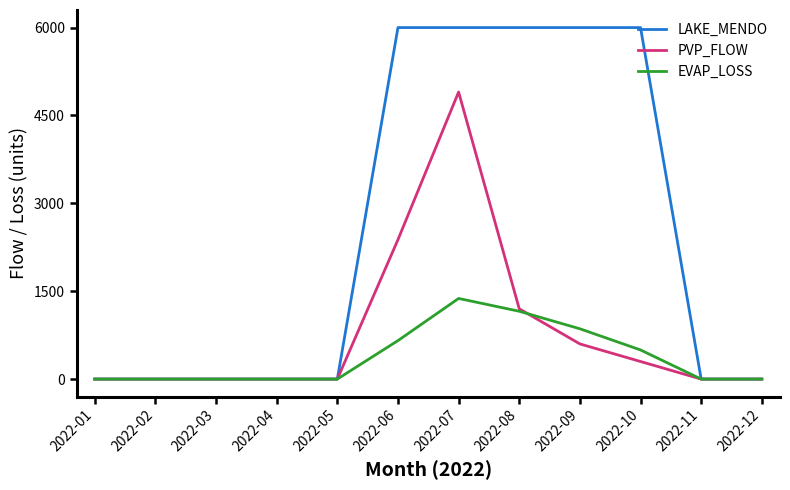

Is it true that EVAP_LOSS equals -470.4 at 2022-02?

False